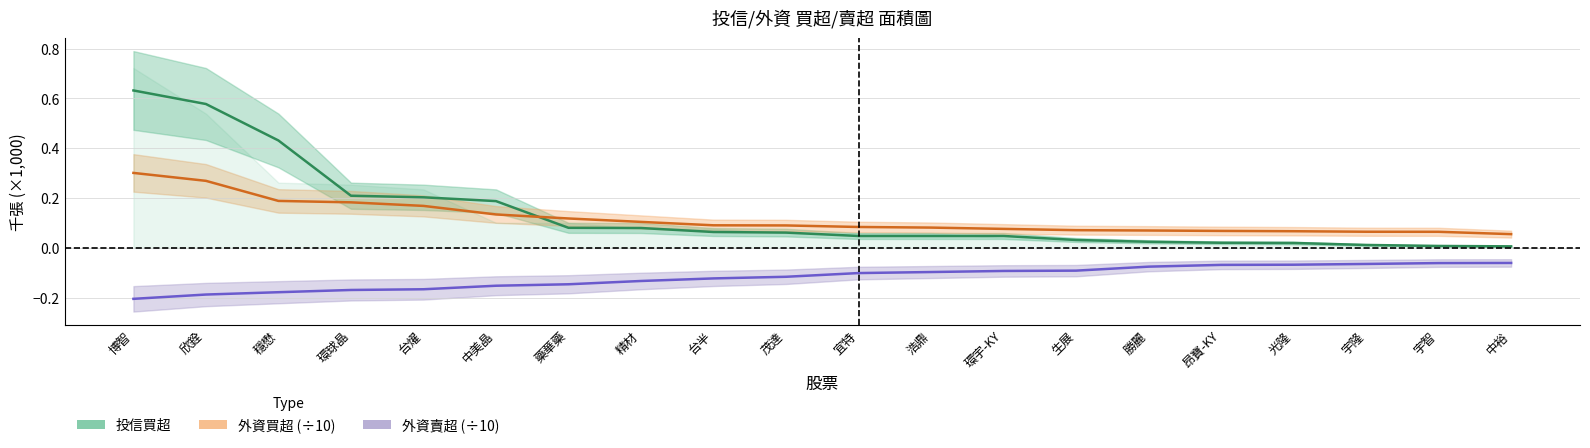

True or false: 外資賣超 has a value of -0.3 at 欣銓.

False